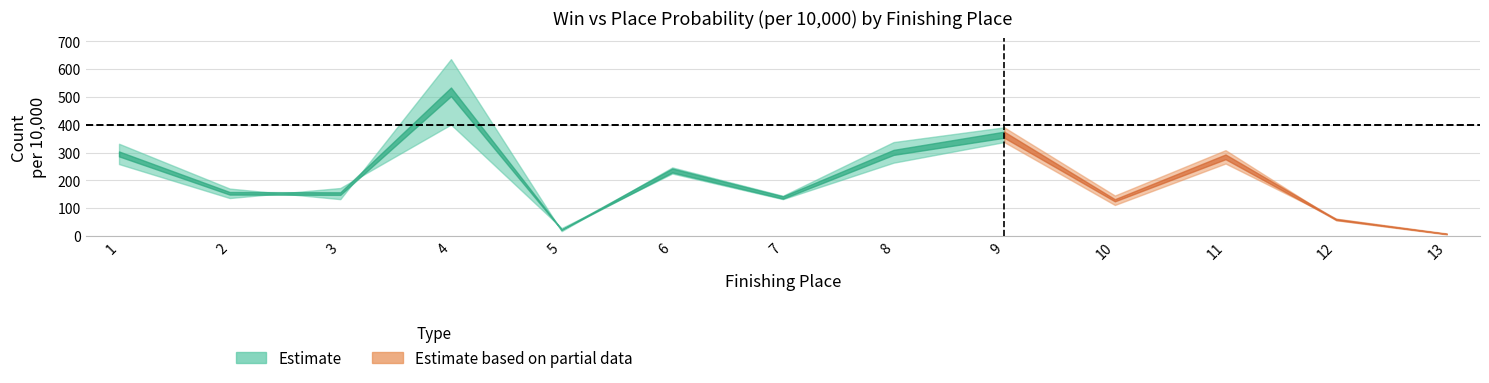

At which category is the sum across all series the highest?

4